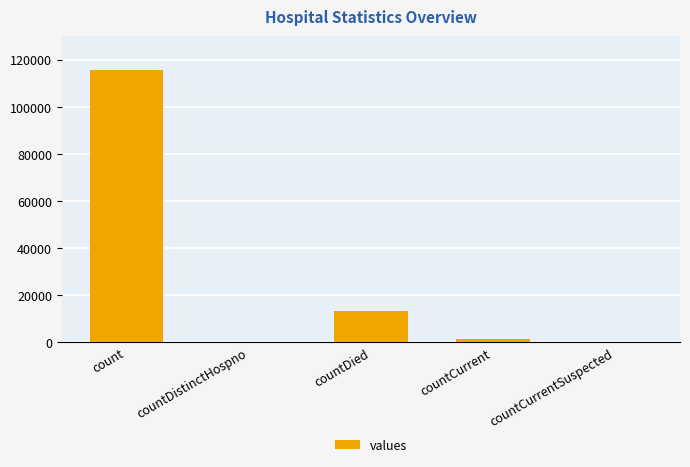

Reading right to left, what are all the values shown in this chart?

0	1383	13343	0	115379